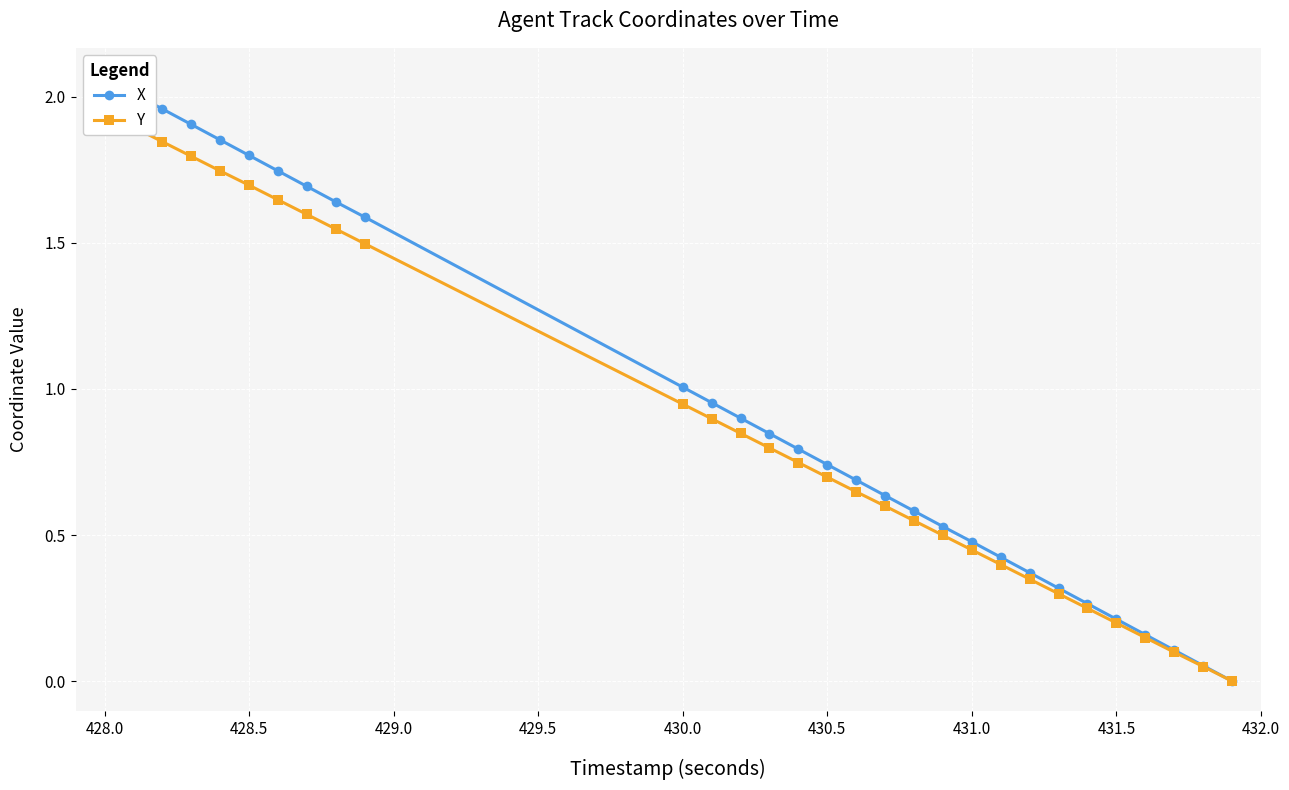

Reading left to right, transcribe all the data shown in this chart.

X: 2.1	2.0	2.0	1.9	1.9	1.8	1.7	1.7	1.6	1.6	1.0	1.0	0.9	0.8	0.8	0.7	0.7	0.6	0.6	0.5	0.5	0.4	0.4	0.3	0.3	0.2	0.2	0.1	0.1	0.0
Y: 1.9	1.9	1.8	1.8	1.7	1.7	1.6	1.6	1.5	1.5	0.9	0.9	0.8	0.8	0.7	0.7	0.6	0.6	0.5	0.5	0.4	0.4	0.3	0.3	0.2	0.2	0.1	0.1	0.1	0.0